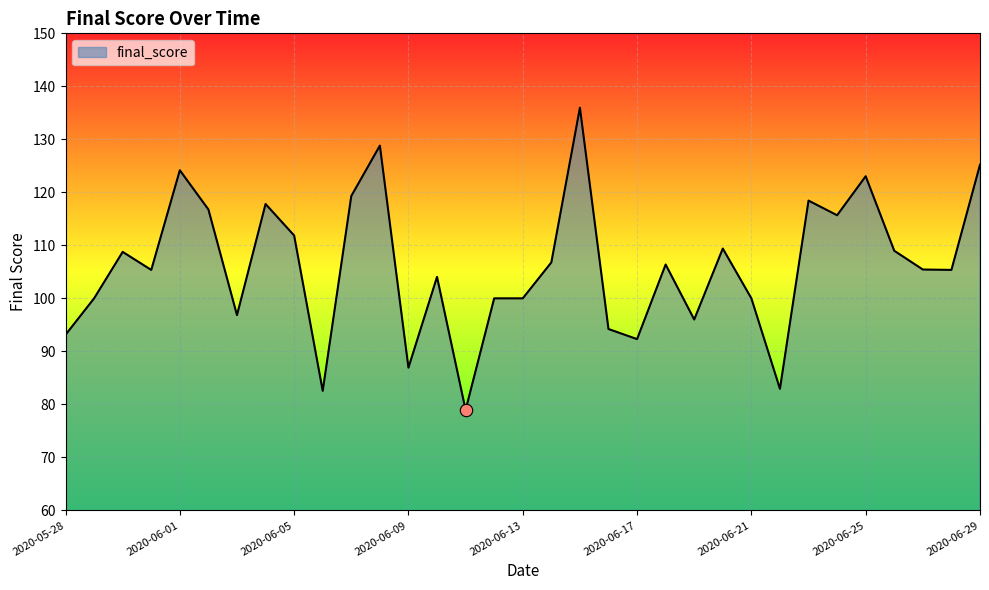

What is the difference between the maximum and minimum values?

57.0